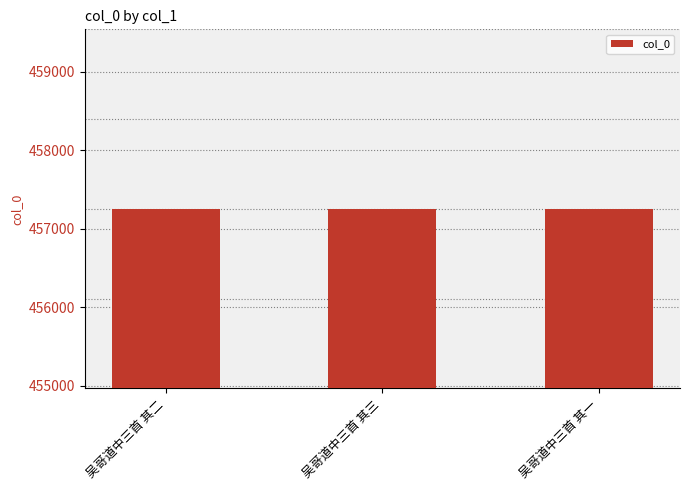

The chart shows a value of 685442 at 吴哥道中三首 其二. True or false?

False